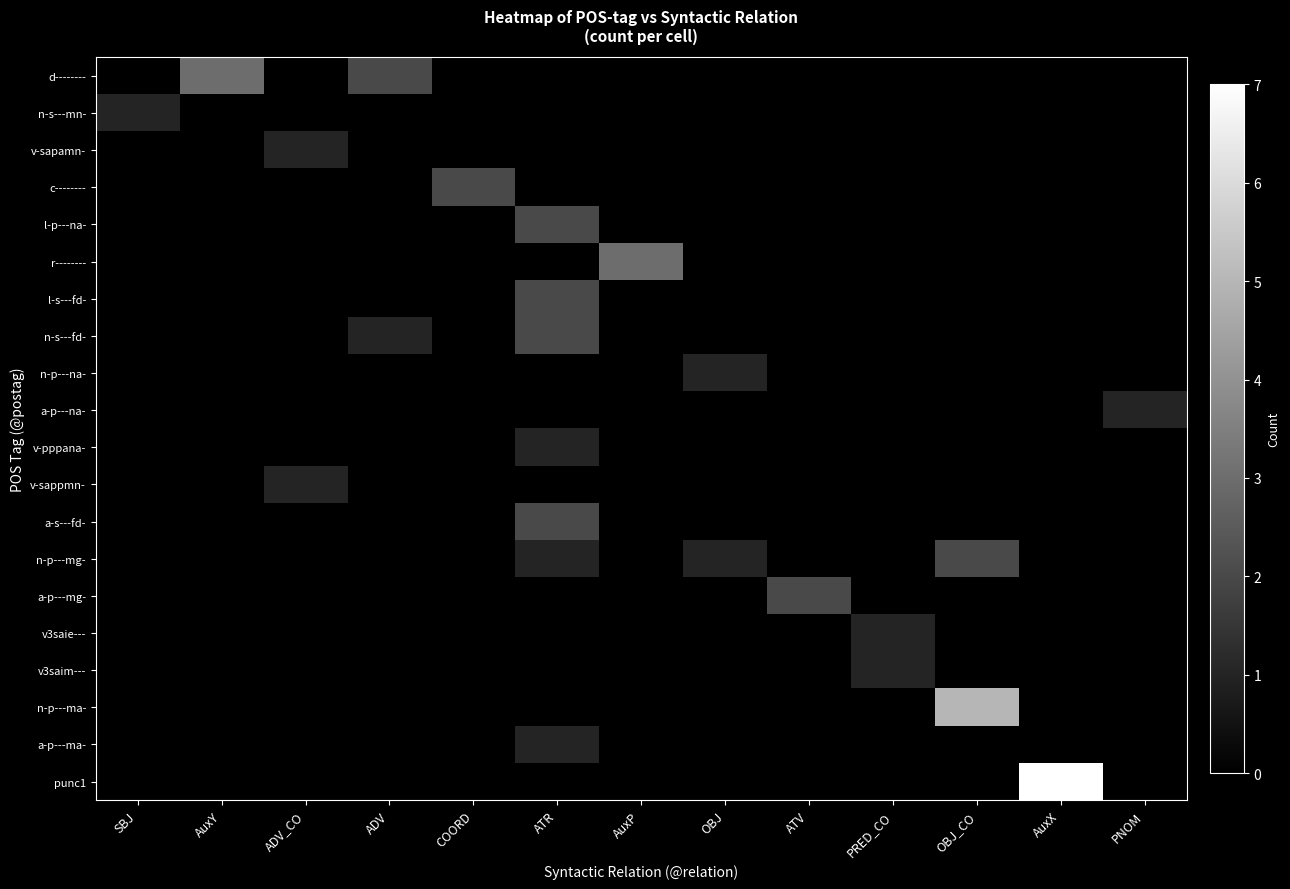

Which category has the lowest value across all series?

SBJ